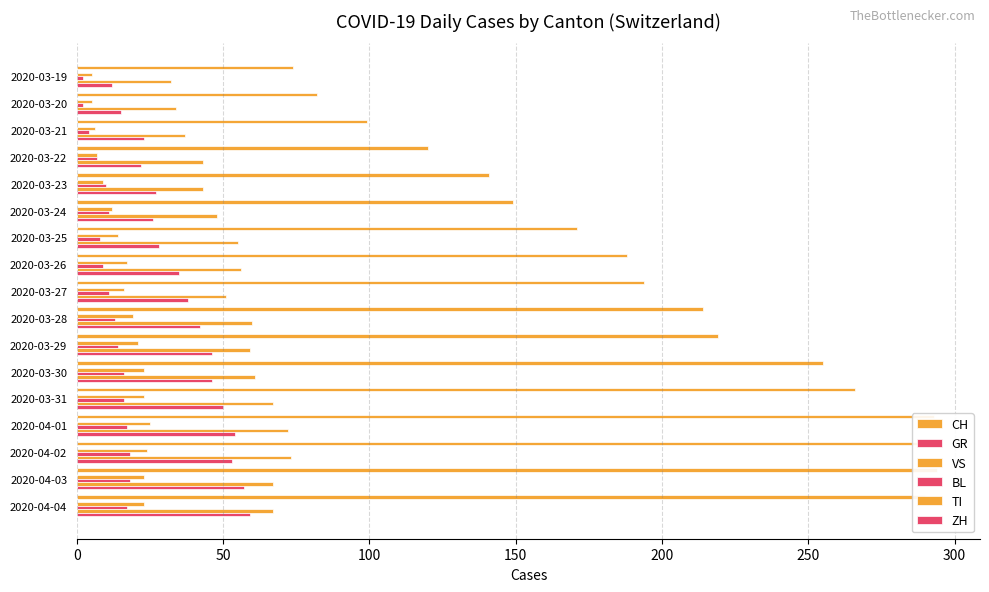

Between 15 and 13, which is larger?

15